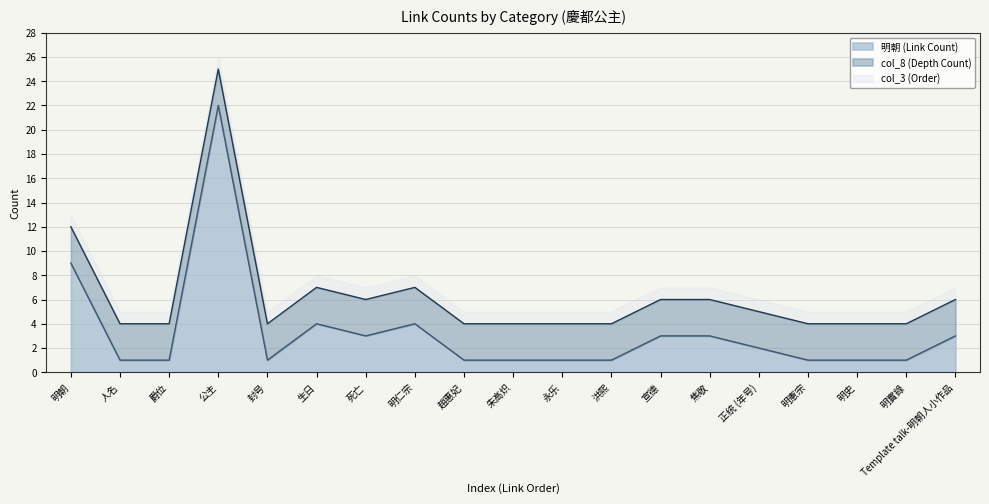

The 明朝 (Link Count) series shows 4 at 明仁宗. True or false?

True